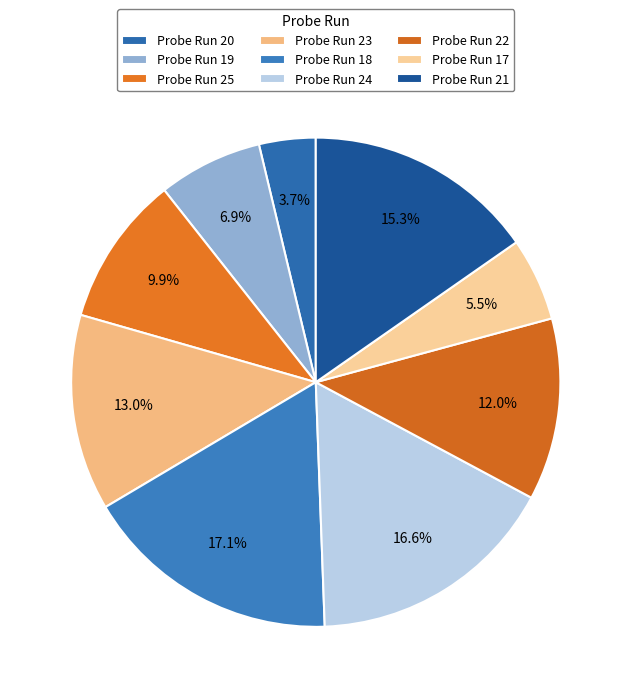

Which slice is the smallest?

Probe Run 20